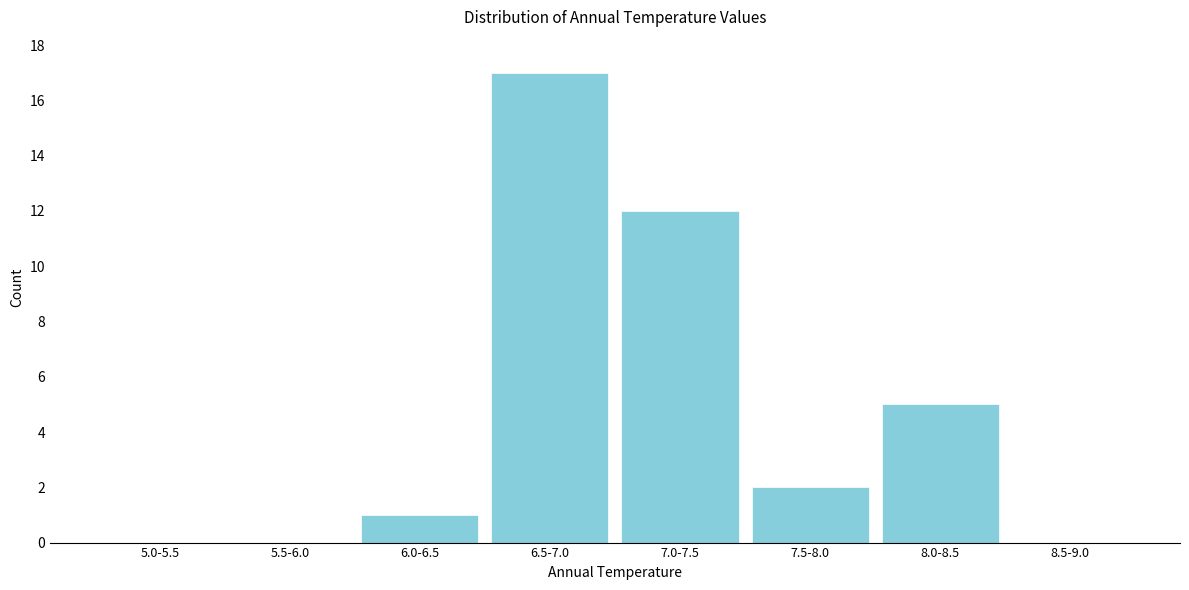

Reading right to left, extract all data points from this chart.

8.5-9.0=0	8.0-8.5=5	7.5-8.0=2	7.0-7.5=12	6.5-7.0=17	6.0-6.5=1	5.5-6.0=0	5.0-5.5=0